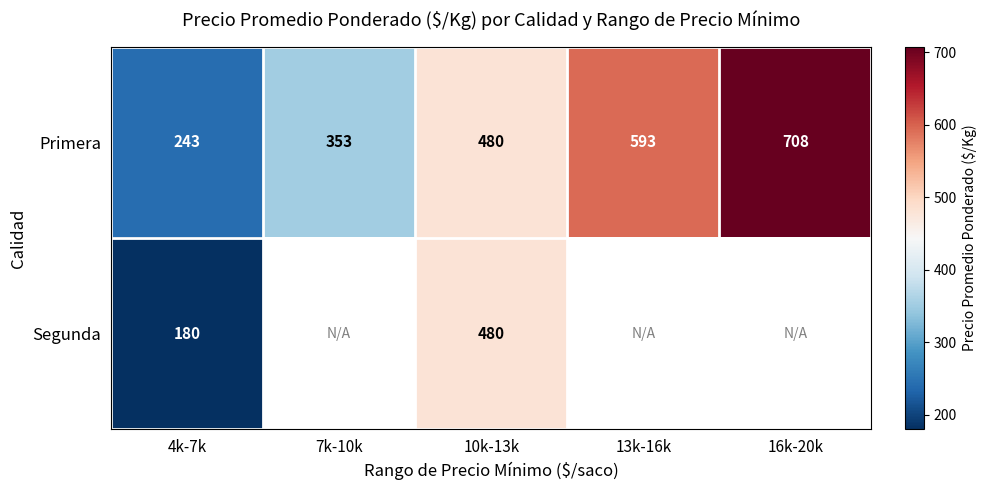

Which category has the lowest value across all series?

4k-7k